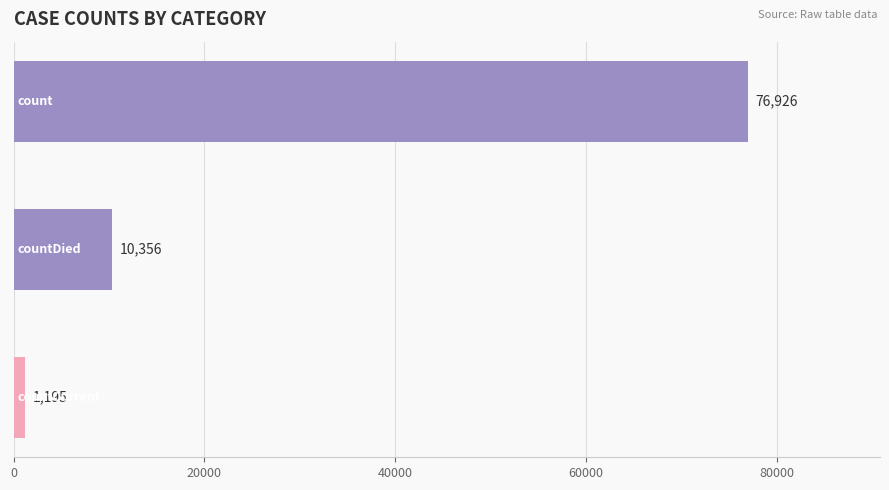

What is the value of the 1st bar from the top?

76926